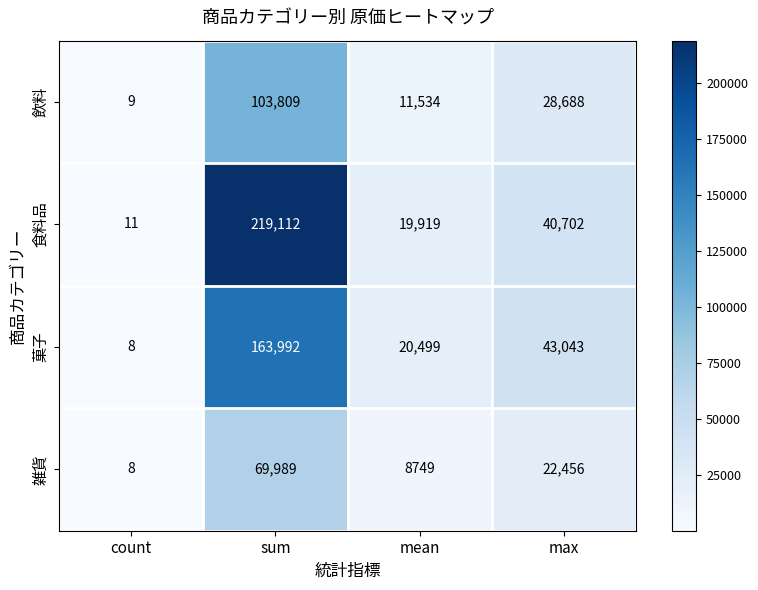

The 雑貨 series shows 19694 at sum. True or false?

False